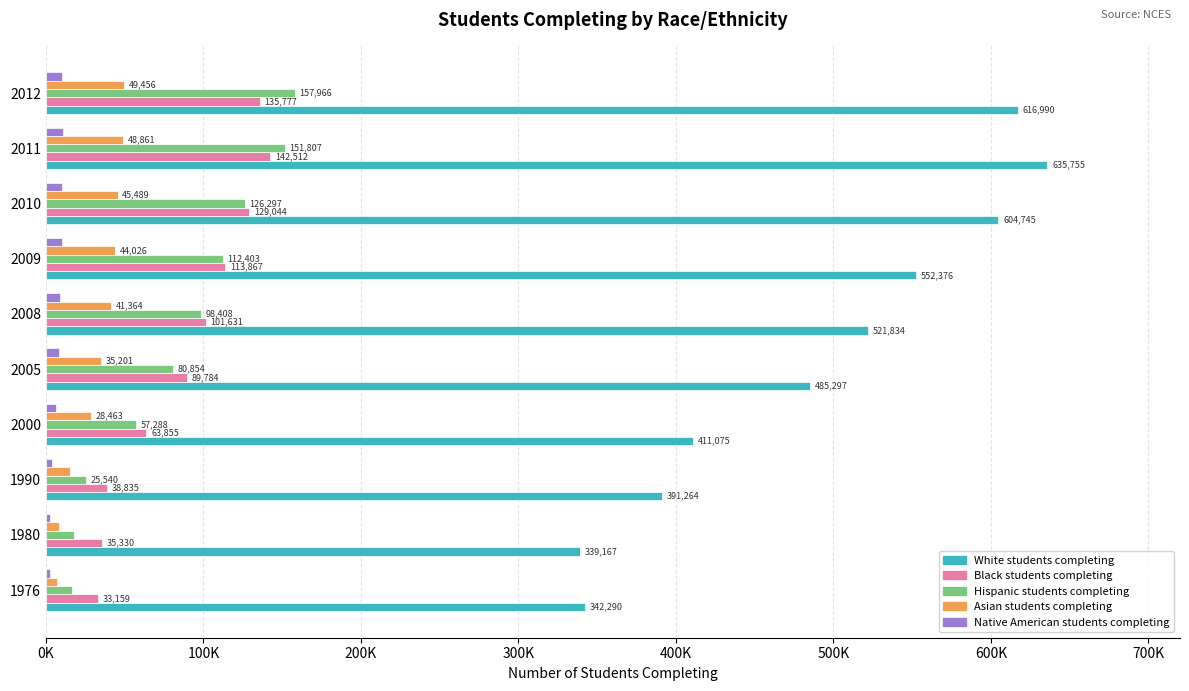

What is the average value of the Native American students completing series?

7451